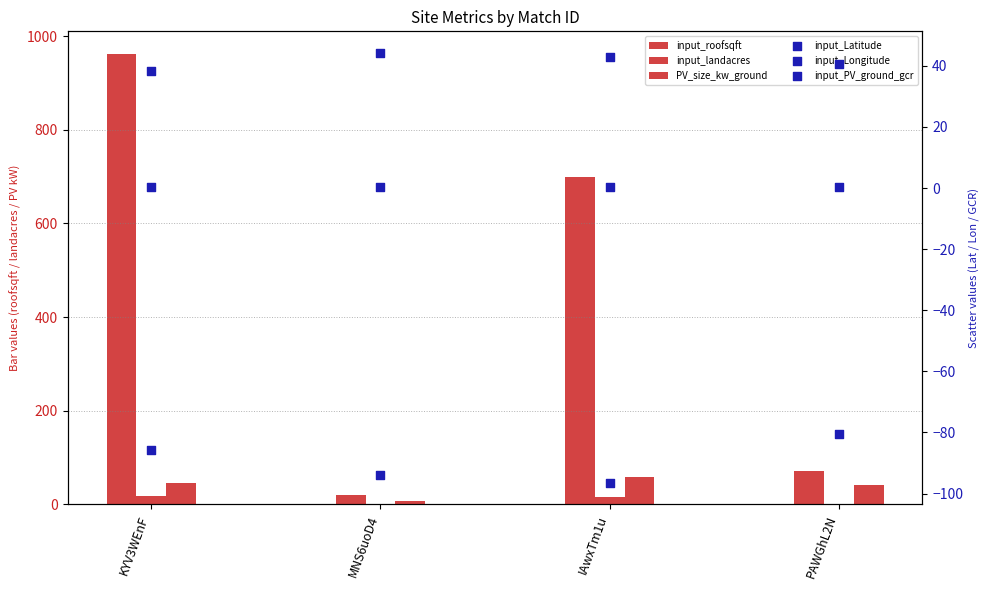

Which series contains the highest Y value?

input_roofsqft